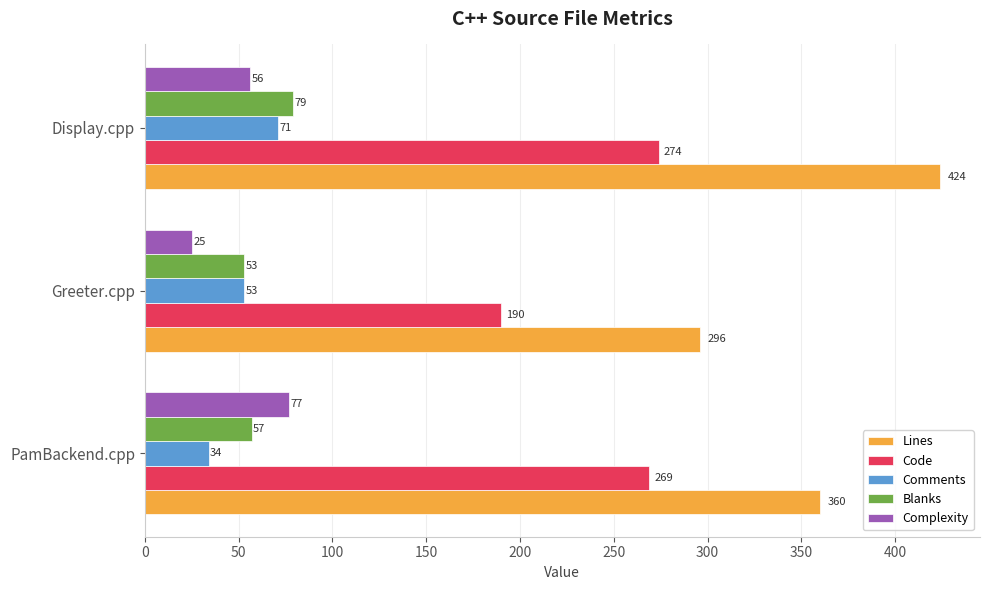

Rank the series by their maximum value, from lowest to highest.

Comments, Complexity, Blanks, Code, Lines